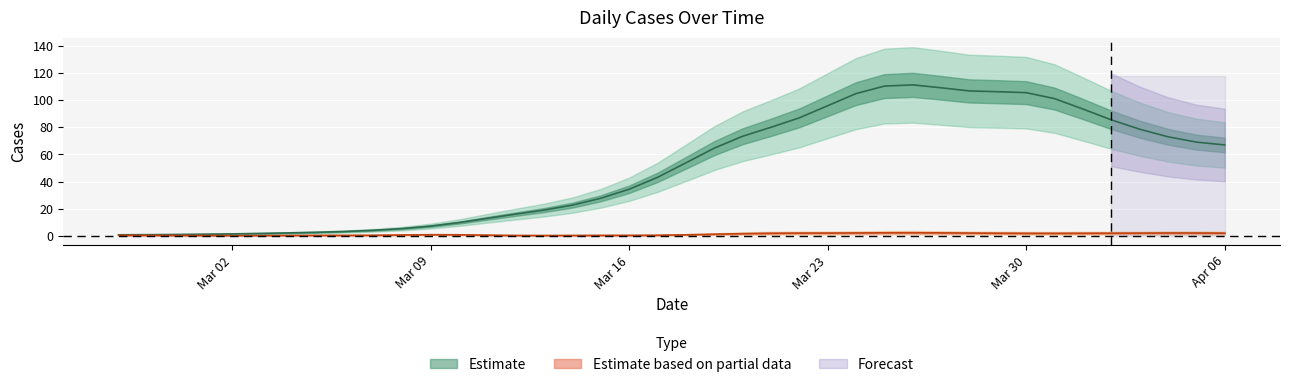

The chart shows a value of 1.3 at 2020-02-29. True or false?

False